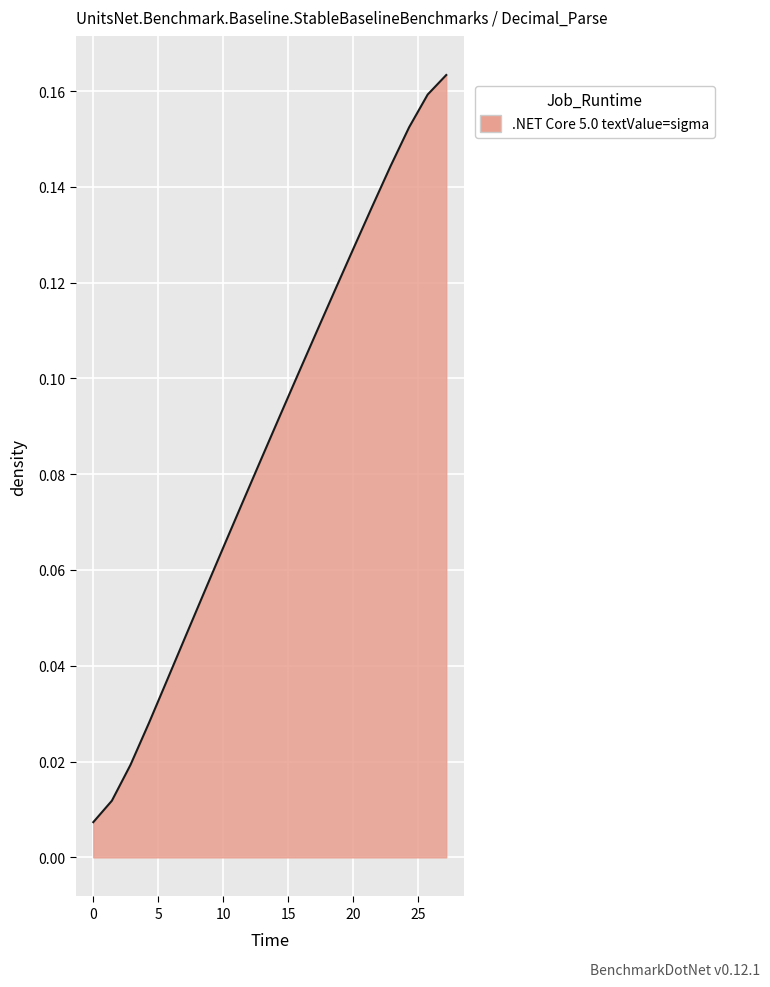

Count the number of data series in this chart.

1